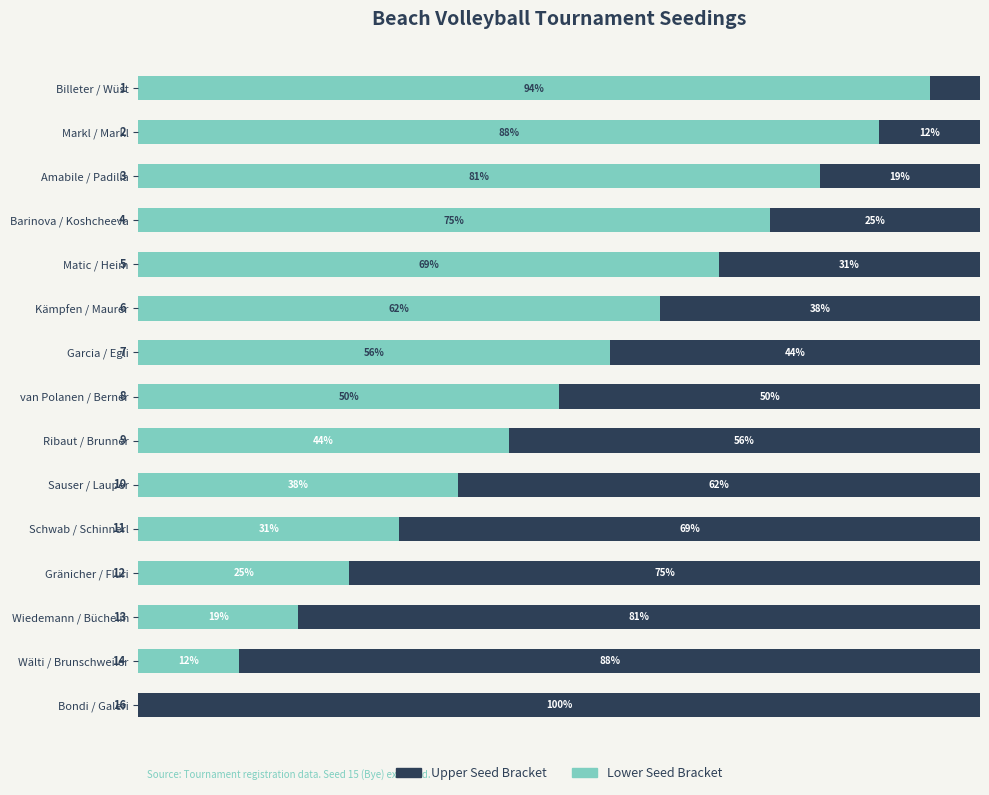

At which label does Lower Seed Bracket reach its peak?

Billeter / Wüst